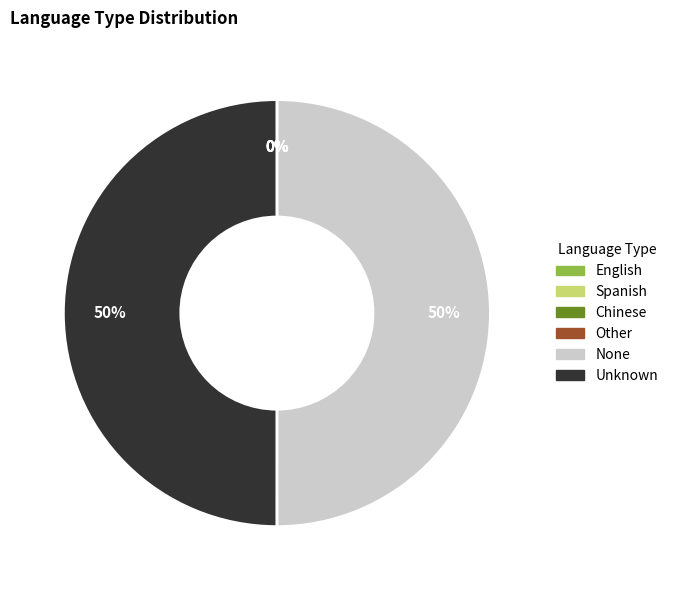

To the nearest percent, what is the difference between the largest and smallest slice percentages?

50%